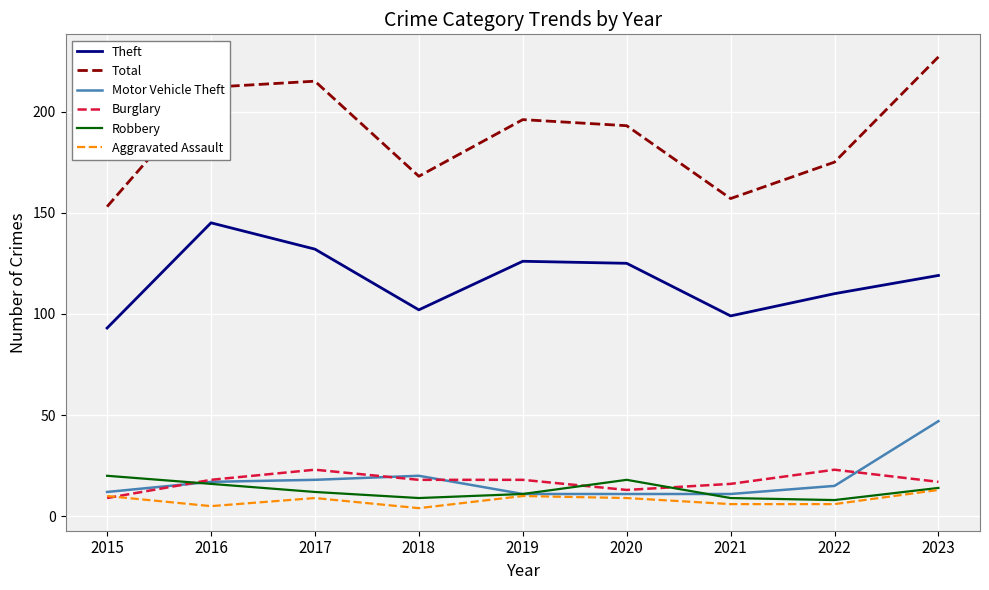

Is it true that Total equals 227 at 2023?

True